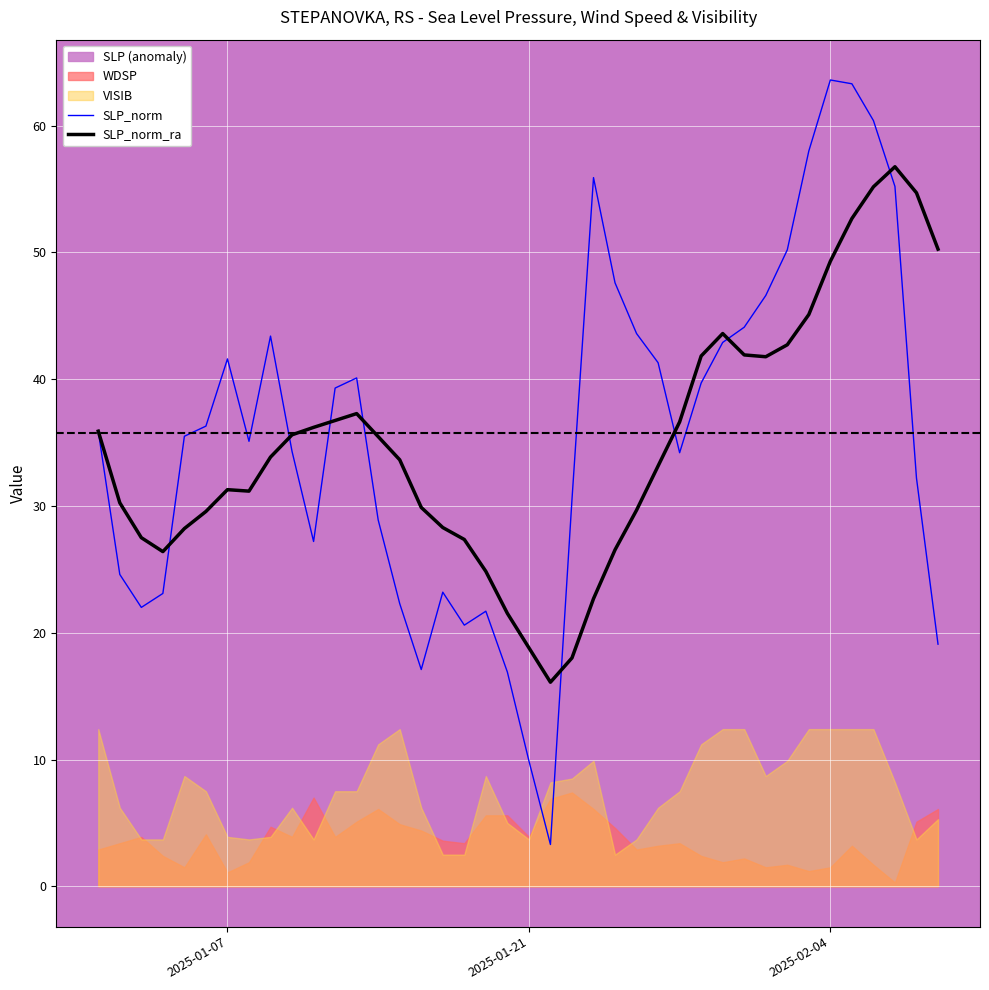

What is the lowest value of the SLP_norm series?

3.3